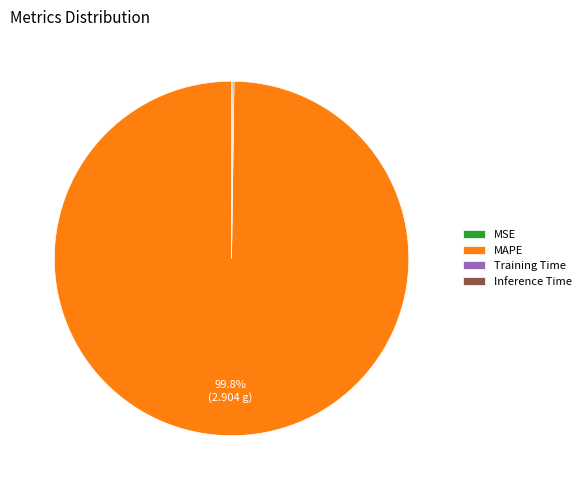

Is it true that MAPE is 90% of the pie?

False